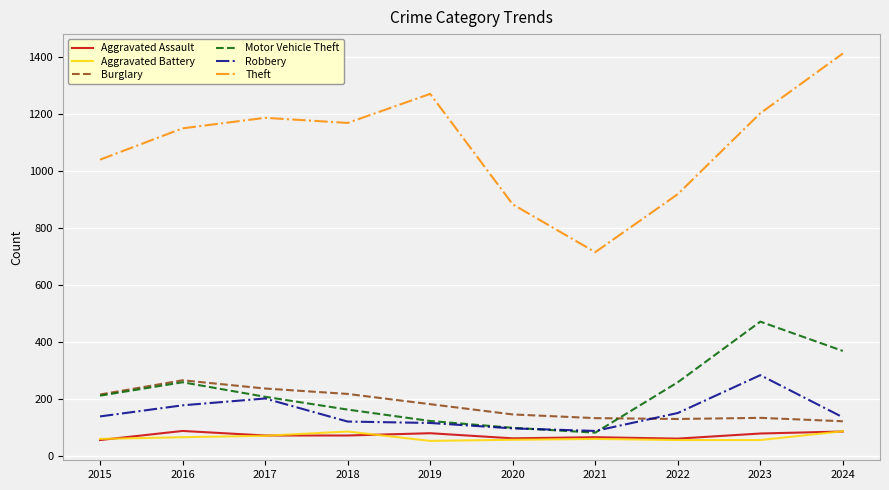

What are all the series names shown in the legend?

Aggravated Assault, Aggravated Battery, Burglary, Motor Vehicle Theft, Robbery, Theft